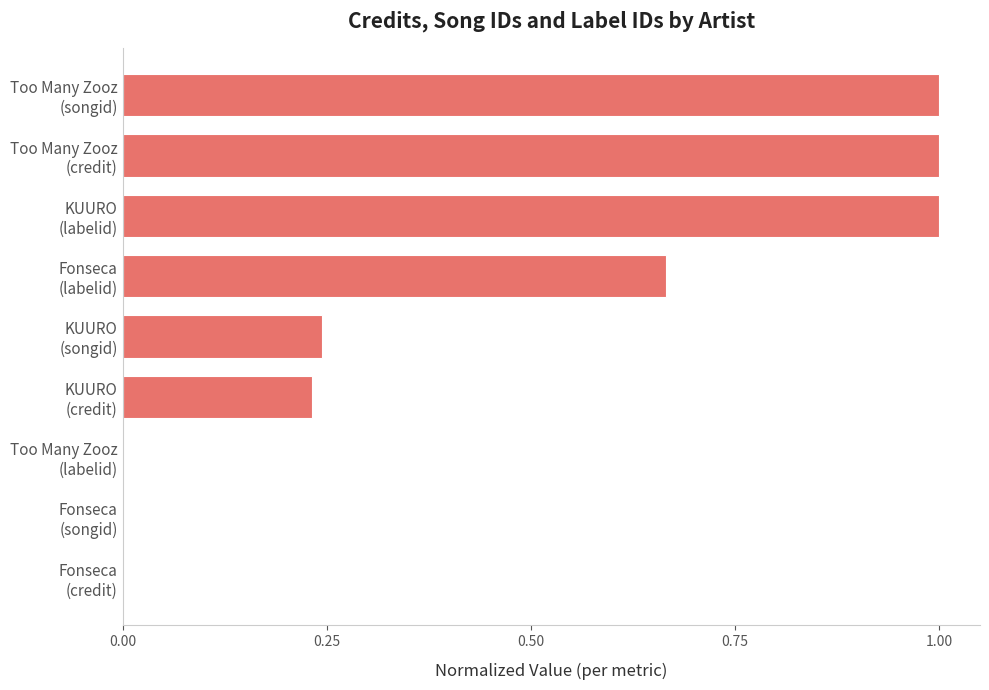

What is the sum of all values?

4.1